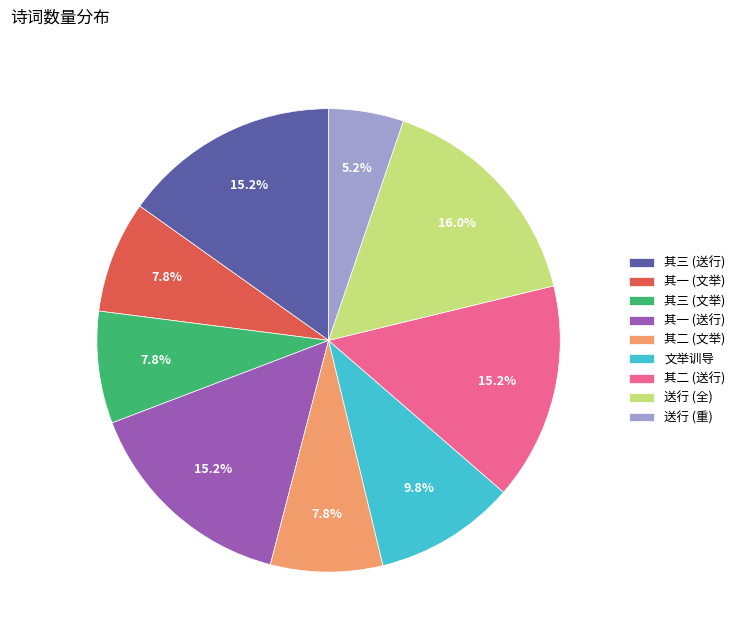

Which slice is the largest?

送行 (全)